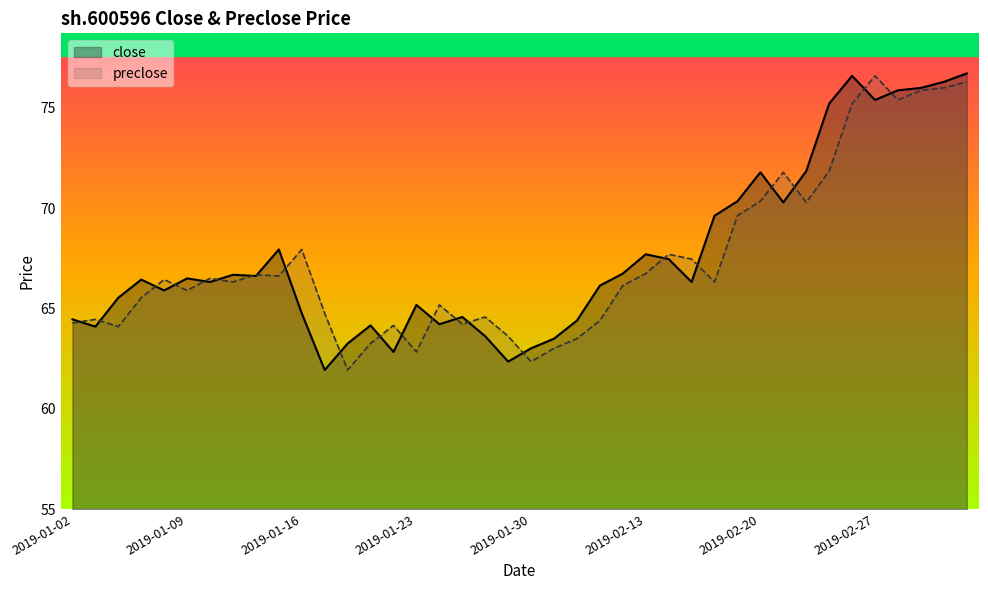

What is the approximate value of close at 2019-01-03?

64.1